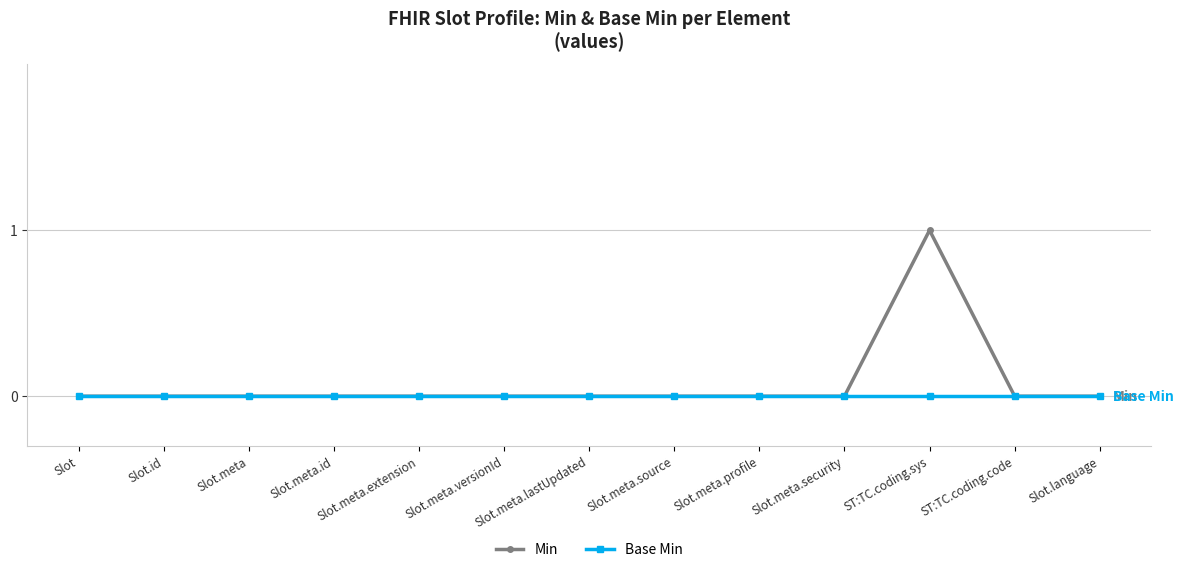

Which series has the widest spread of values?

Min